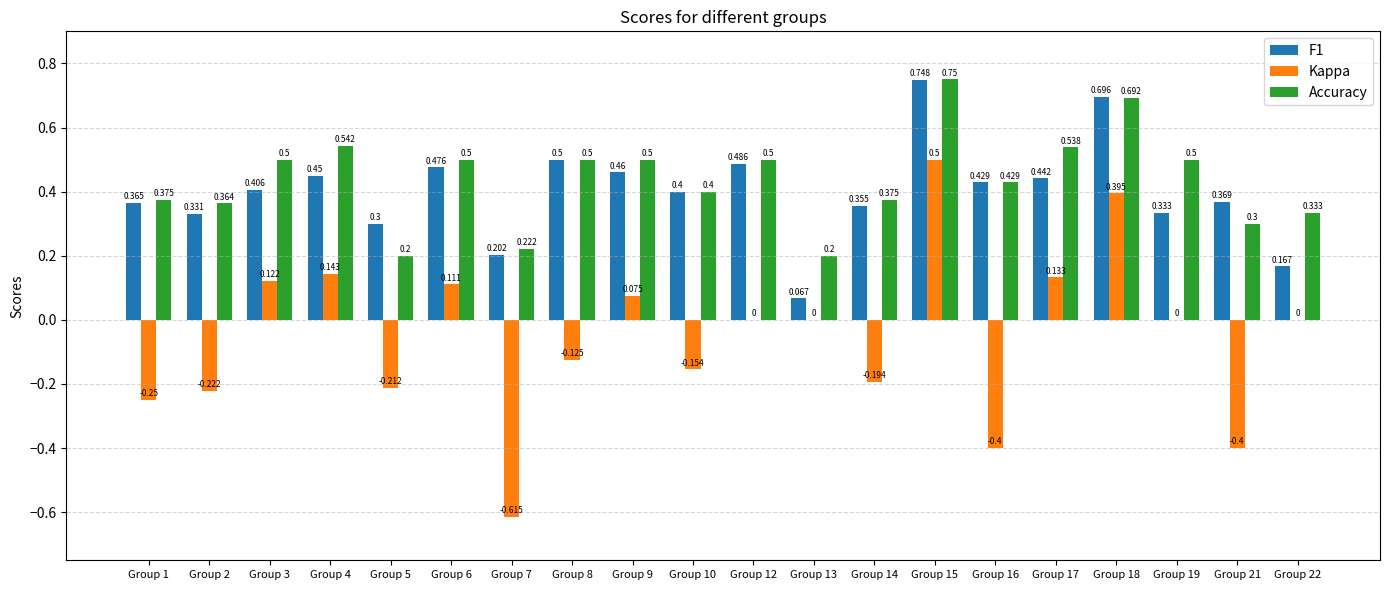

Is the value of F1 at Group 6 greater than the value of Accuracy at Group 2?

Yes